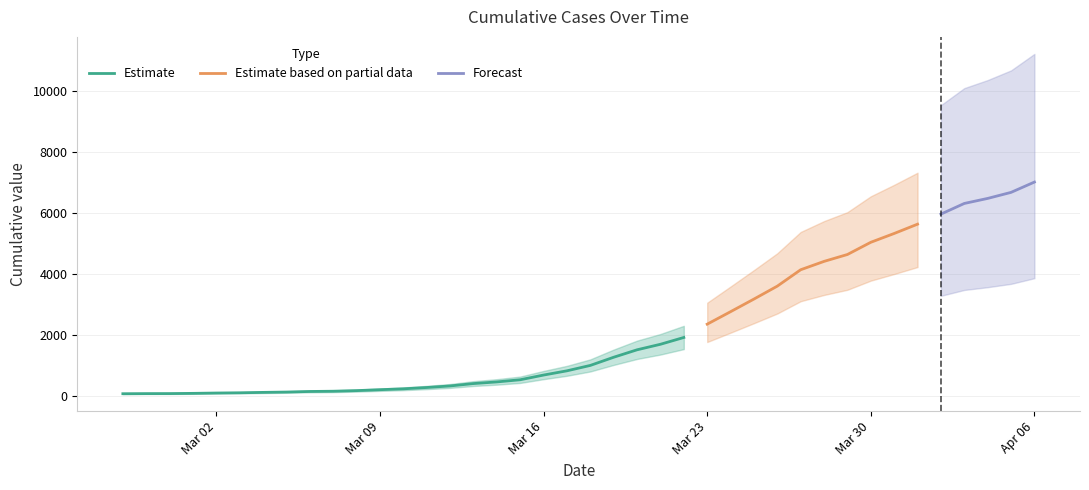

True or false: the data shows 815 at 2020-03-17.

True